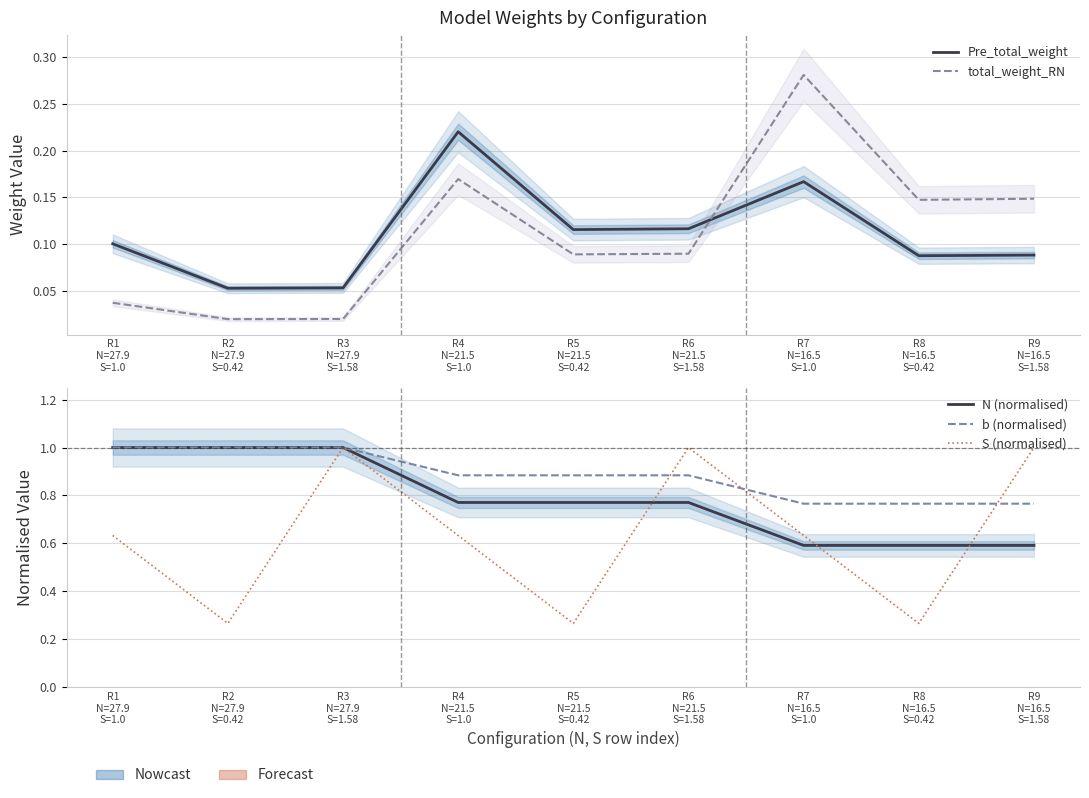

Is the value of b (normalised) at R5
N=21.5
S=0.42 greater than the value of Pre_total_weight at R3
N=27.9
S=1.58?

Yes